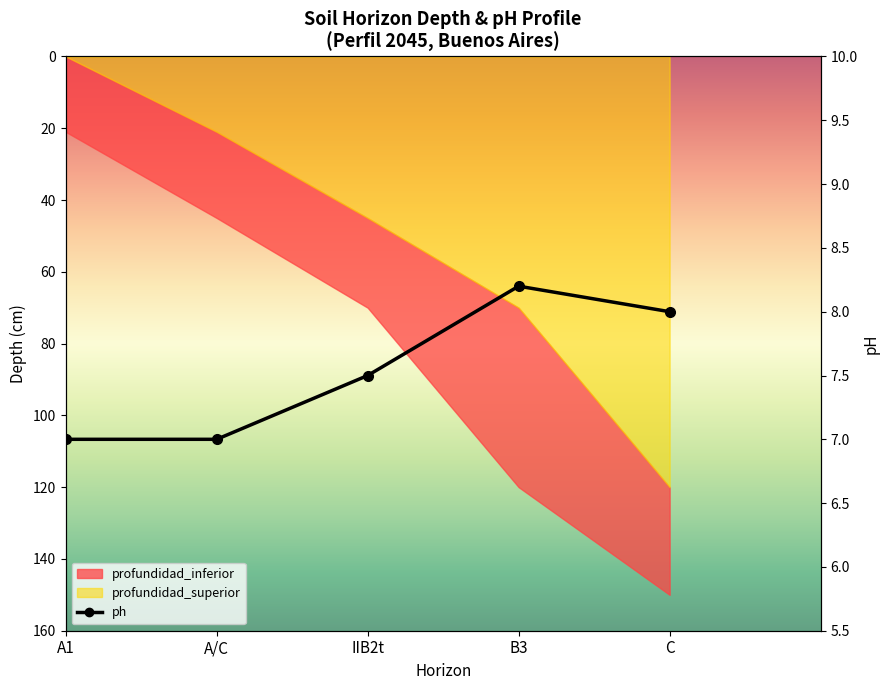

How many values are between 7 and 8?

4